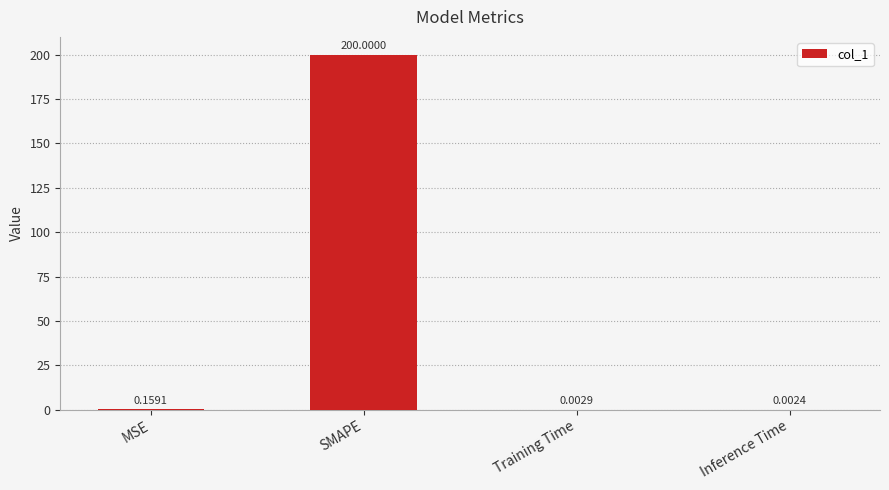

At which label is the value closest to 100?

MSE